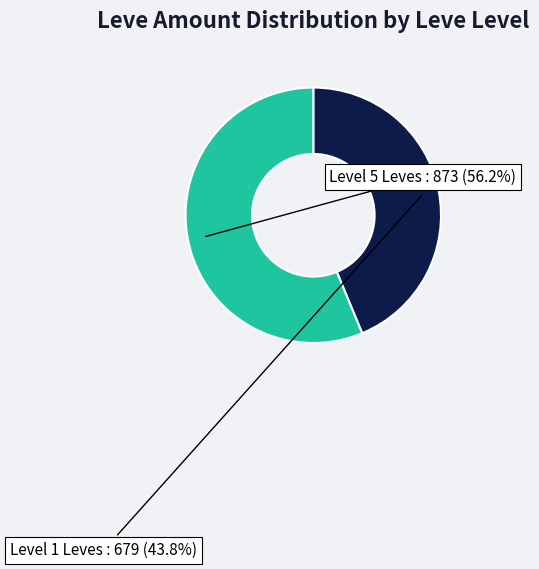

Between Level 1 Leves and Level 5 Leves, which is larger?

Level 5 Leves